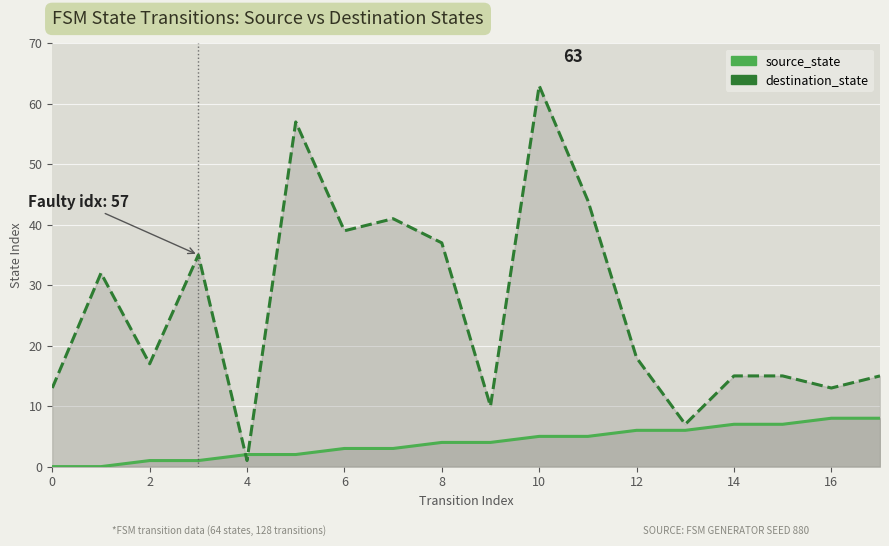

True or false: destination_state has a value of 69 at 6.

False